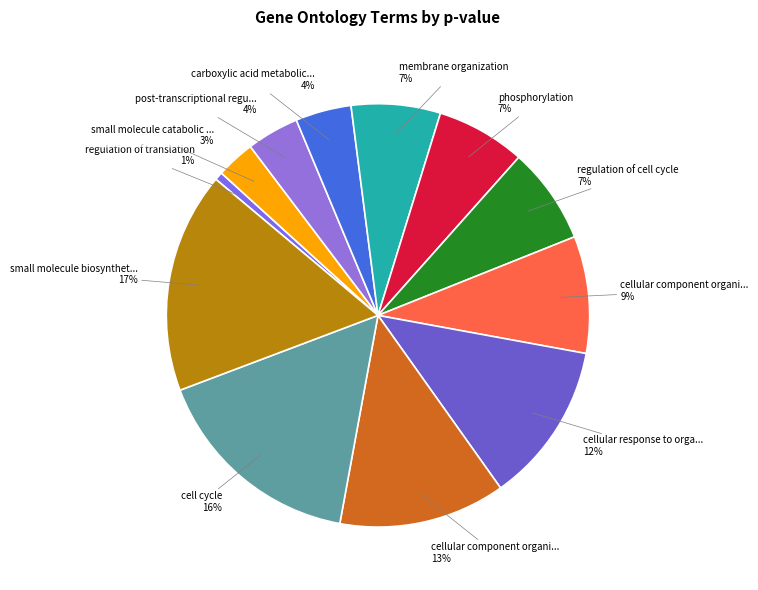

How many segments does this pie chart have?

12